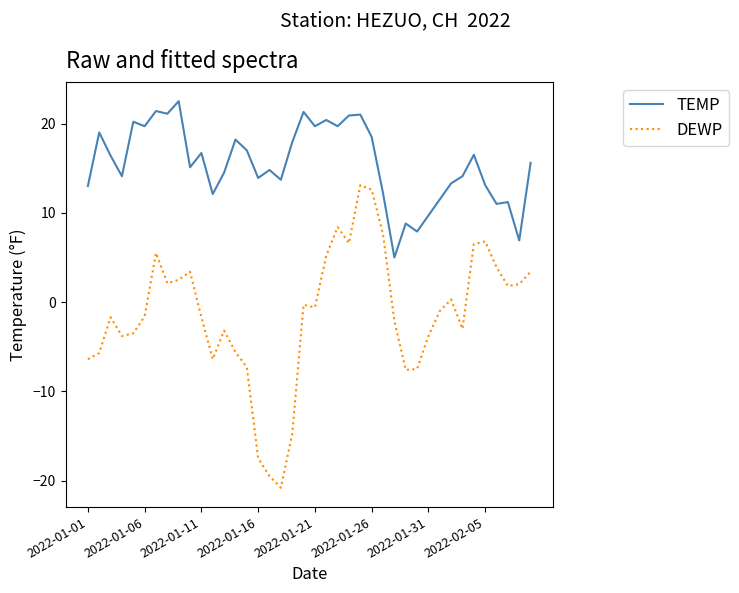

What is the difference between the maximum and minimum values in the TEMP series?

17.5